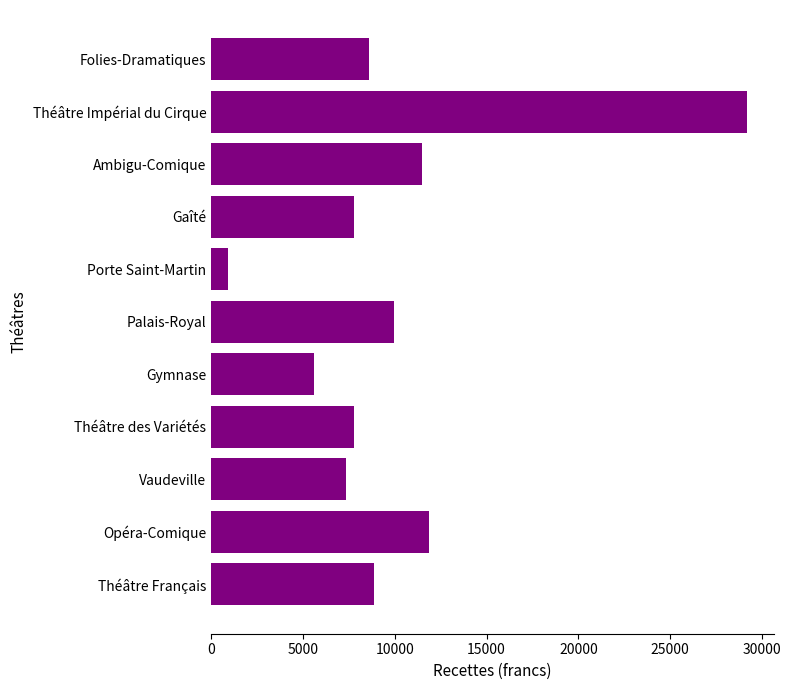

What is the minimum value shown in the chart?

934.8